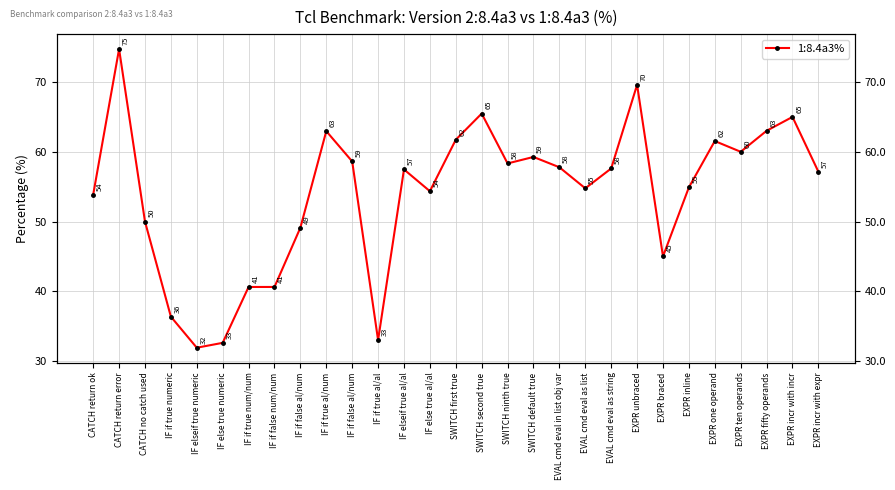

Reading right to left, list all the values displayed in this chart.

EXPR incr with expr=57.1	EXPR incr with incr=65.0	EXPR fifty operands=63.0	EXPR ten operands=60.0	EXPR one operand=61.5	EXPR inline=54.9	EXPR braced=45.0	EXPR unbraced=69.6	EVAL cmd eval as string=57.6	EVAL cmd eval as list=54.8	EVAL cmd eval in list obj var=57.8	SWITCH default true=59.3	SWITCH ninth true=58.3	SWITCH second true=65.5	SWITCH first true=61.7	IF else true al/al=54.4	IF elseif true al/al=57.5	IF if true al/al=33.0	IF if false al/num=58.6	IF if true al/num=63.0	IF if false al/num=49.1	IF if false num/num=40.6	IF if true num/num=40.6	IF else true numeric=32.6	IF elseif true numeric=31.9	IF if true numeric=36.4	CATCH no catch used=50.0	CATCH return error=74.7	CATCH return ok=53.9